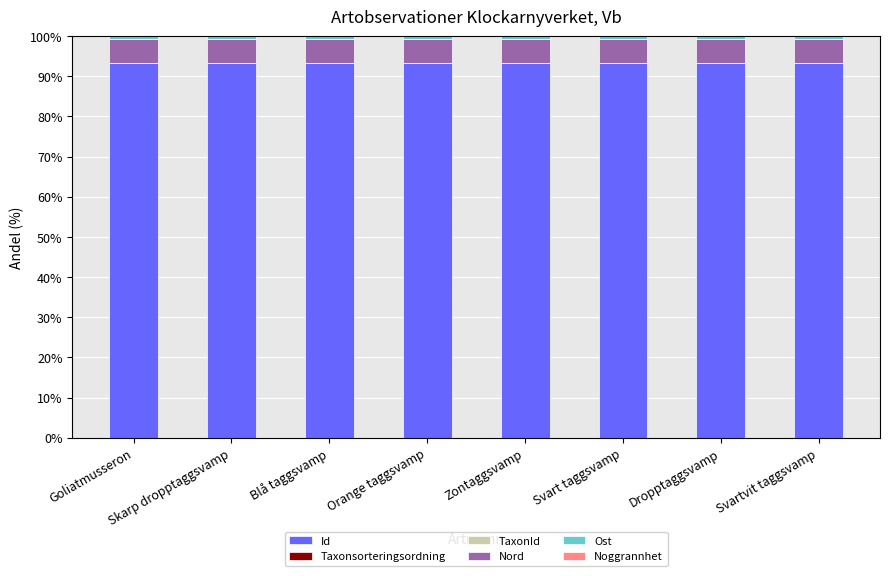

The value of Id at Blå taggsvamp is 32.0. True or false?

False